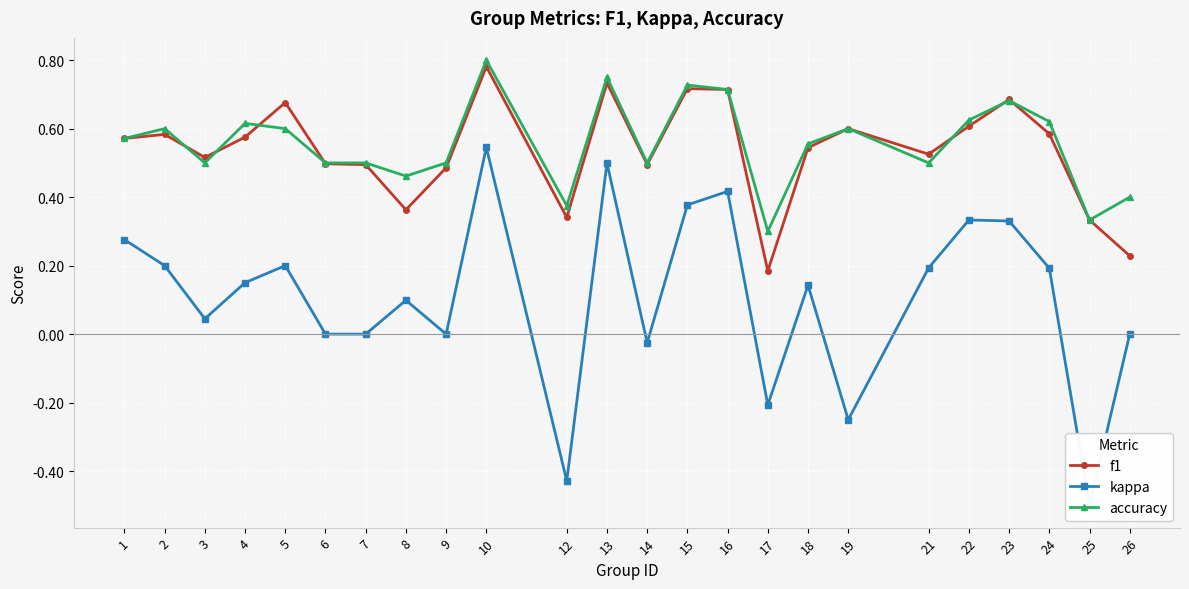

Which series has the largest total across all categories?

accuracy